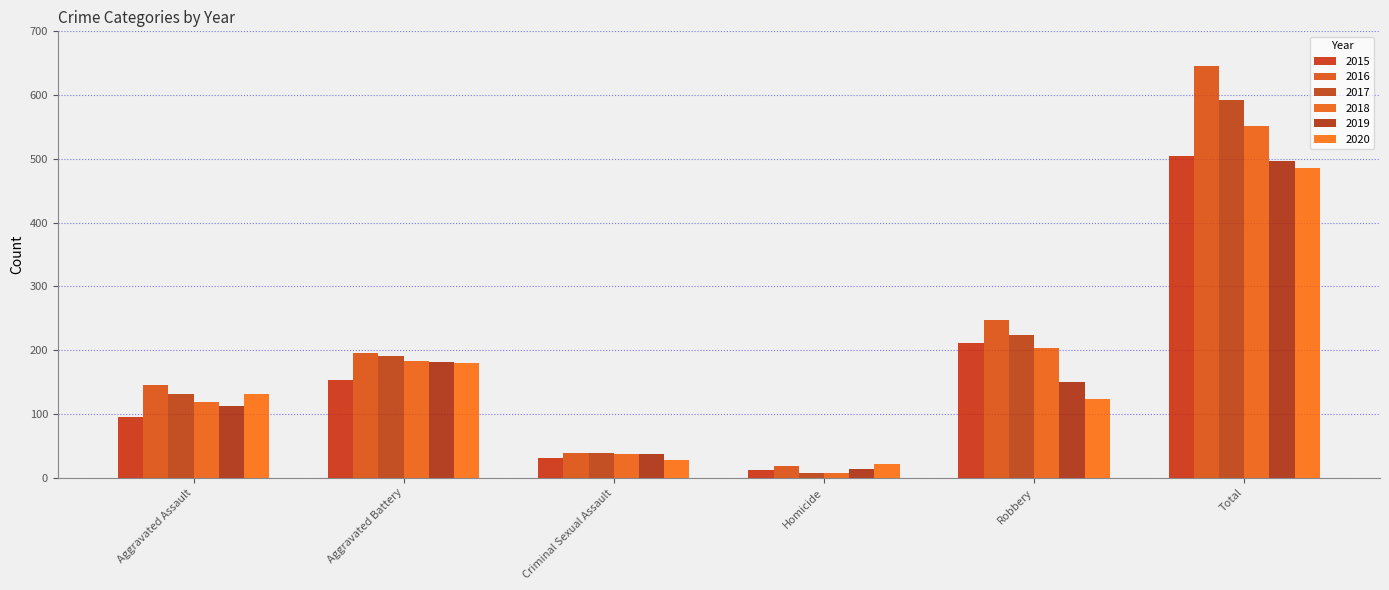

What value does the 2018 series have at Robbery?

204